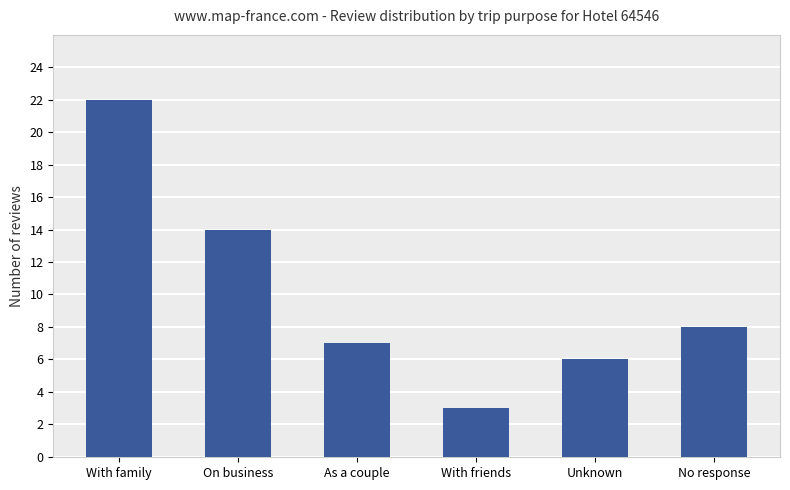

Between No response and With friends, which is larger?

No response